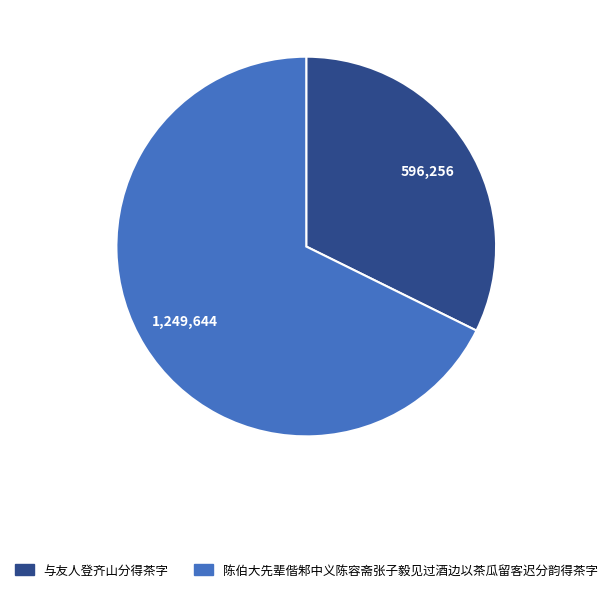

Combined, do 与友人登齐山分得茶字 and 陈伯大先辈偕邾中义陈容斋张子毅见过酒边以茶瓜留客迟分韵得茶字 account for over 50%?

Yes